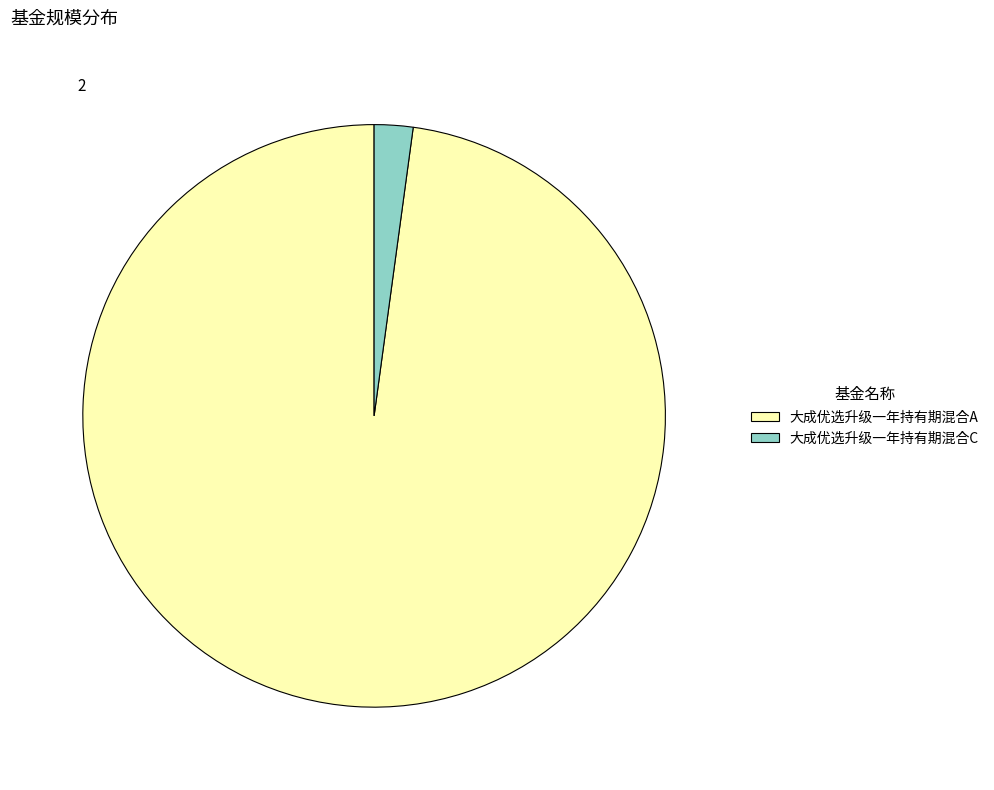

Rank the categories by value from highest to lowest.

大成优选升级一年持有期混合A, 大成优选升级一年持有期混合C